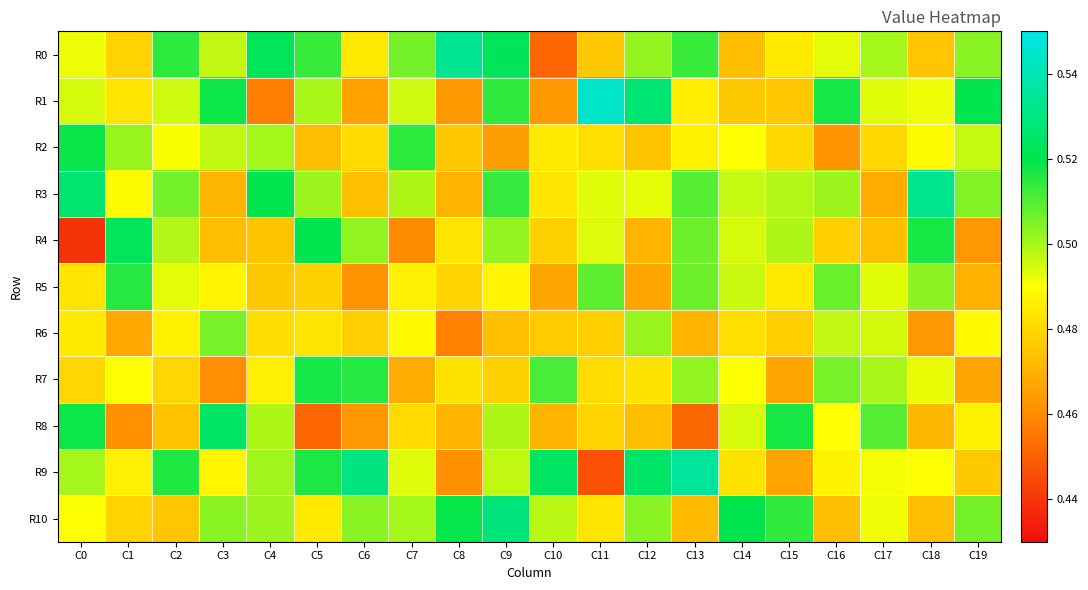

What is the total value across all series at C19?

5.4